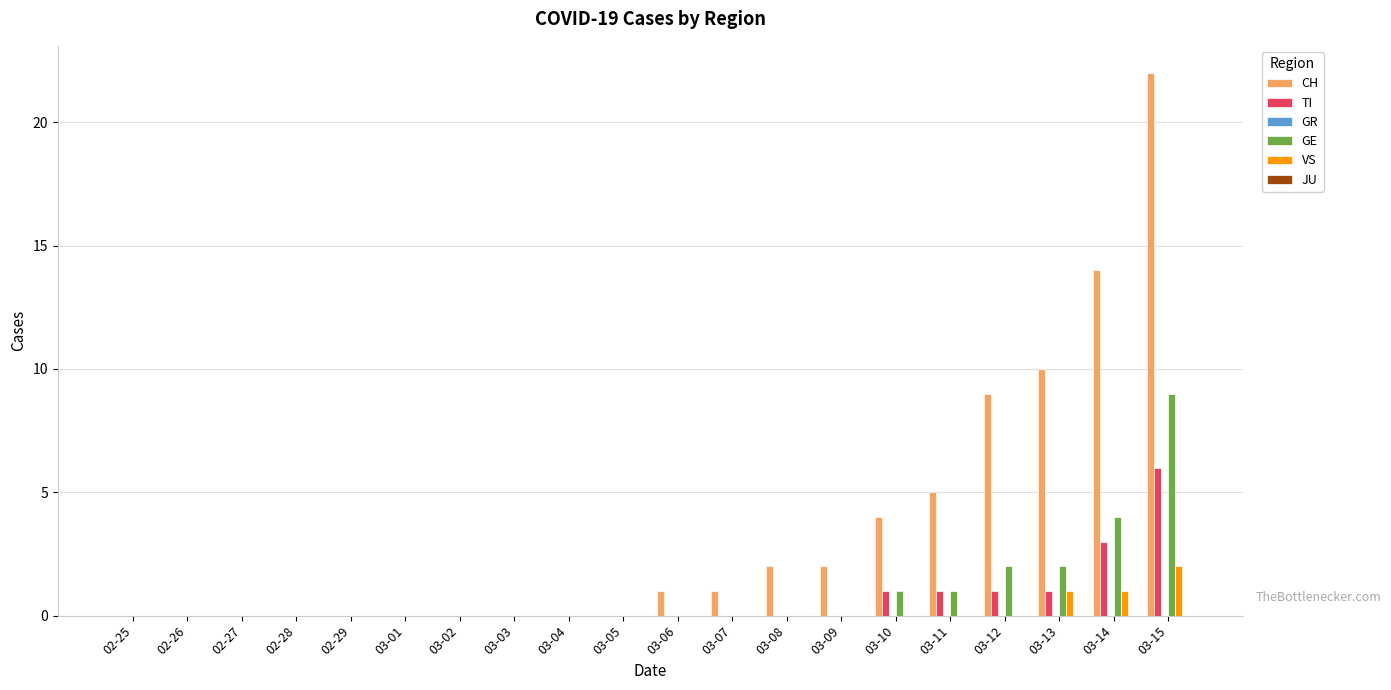

At which category is the sum across all series the highest?

03-15